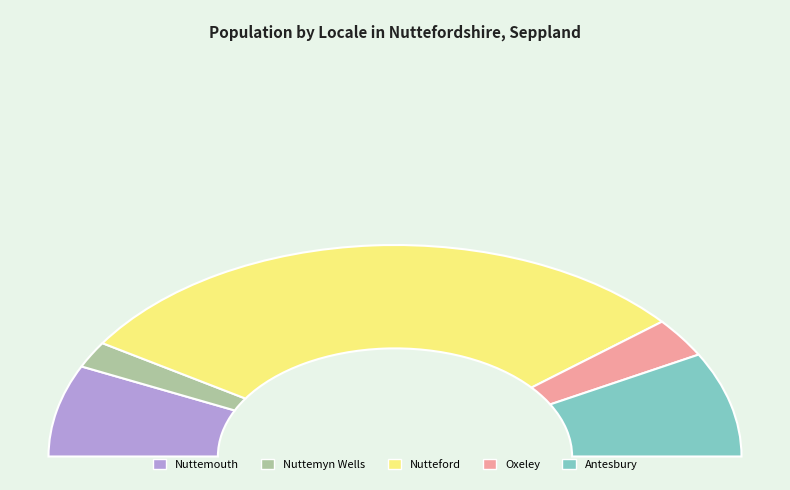

Rank the categories by value from highest to lowest.

Nutteford, Antesbury, Nuttemouth, Oxeley, Nuttemyn Wells